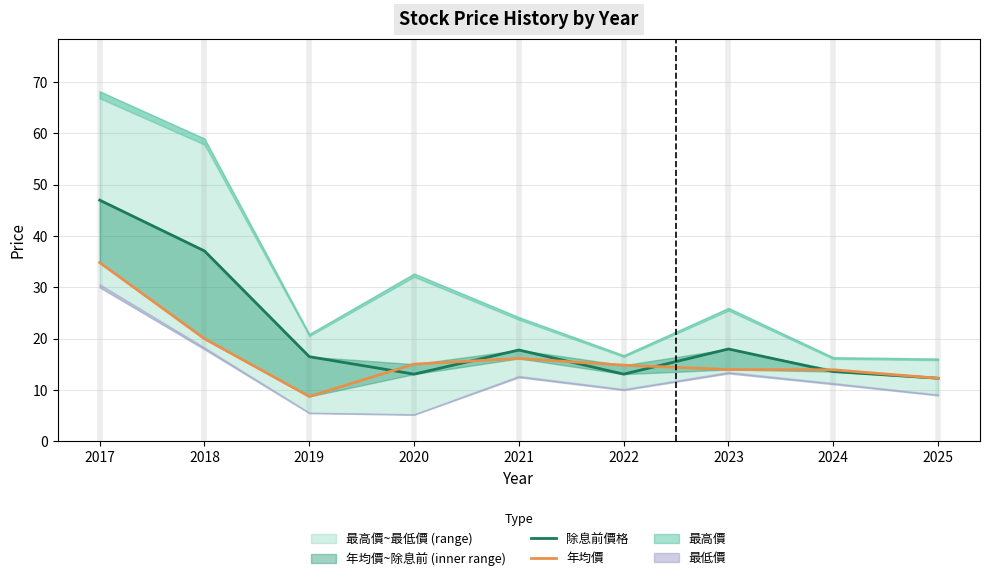

At how many categories does at least one series exceed 16?

5